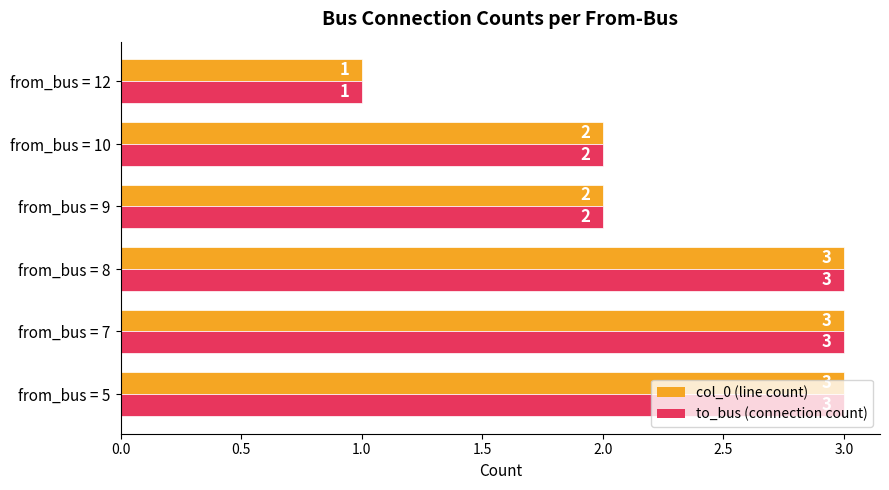

What is the total value across all series at from_bus = 8?

6